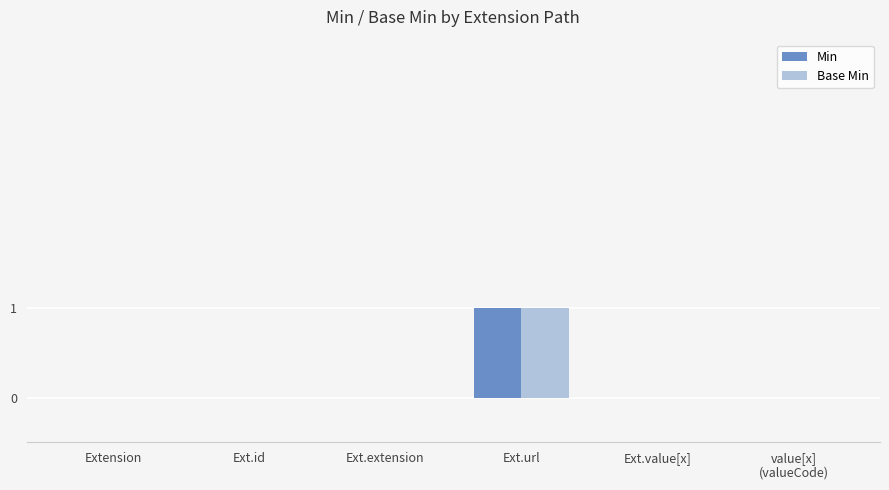

At which category is the sum across all series the highest?

Ext.url